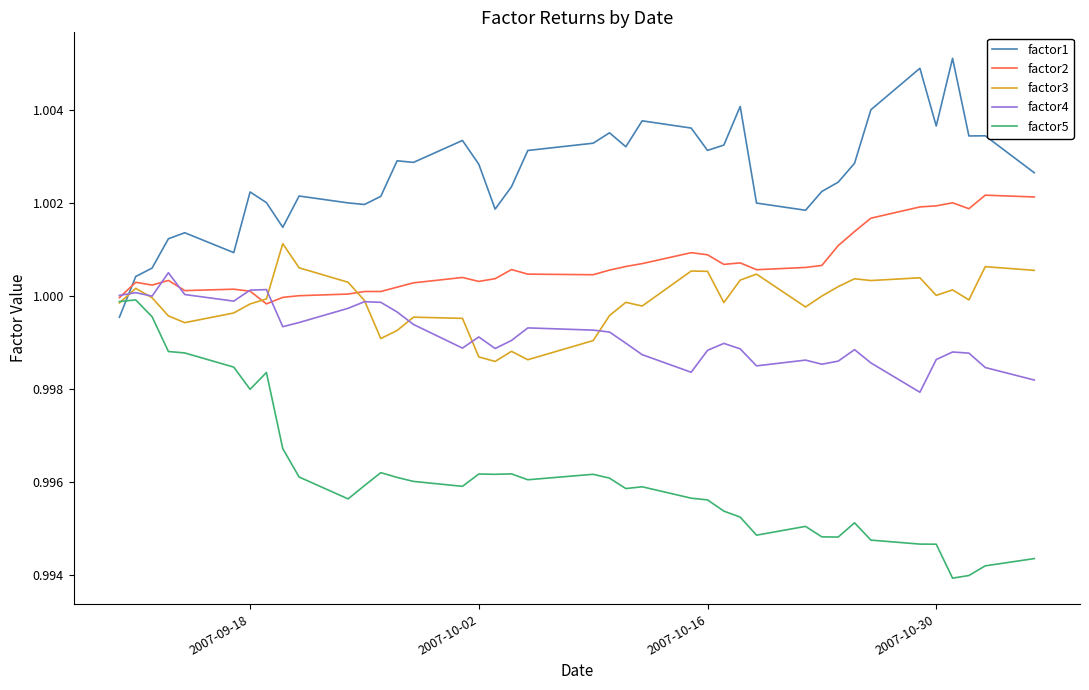

True or false: factor1 and factor2 cross at least once.

True